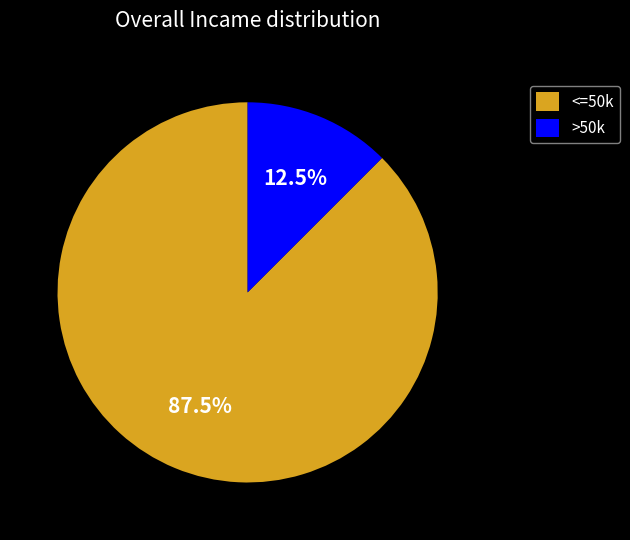

Is the sum of <=50k and >50k greater than half?

Yes